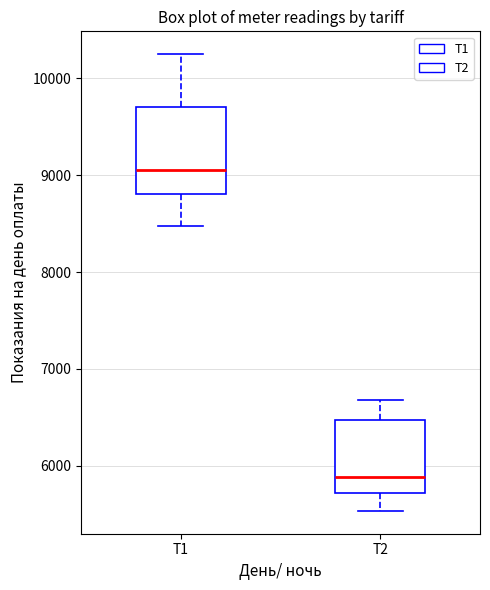

Which box is the tallest, from its lower edge to its upper edge?

Т1